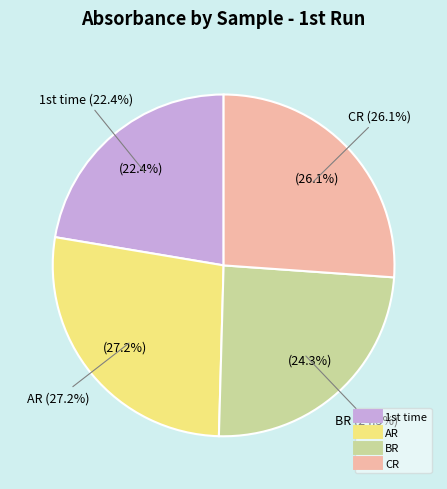

True or false: CR accounts for 15% of the total.

False